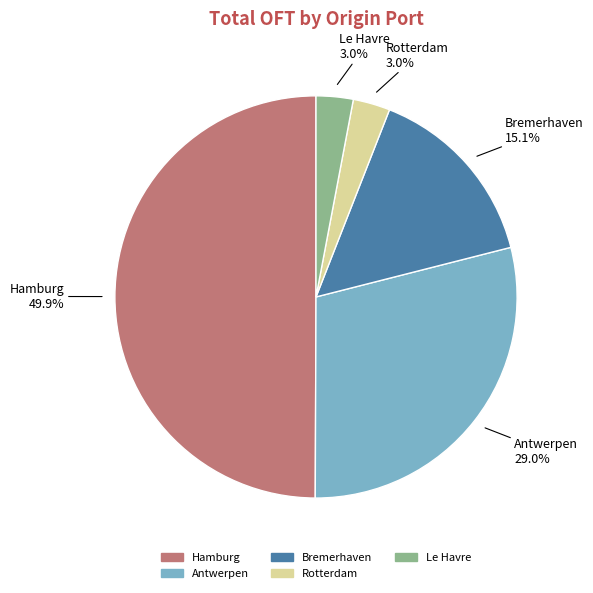

Is there a majority slice in this chart?

No